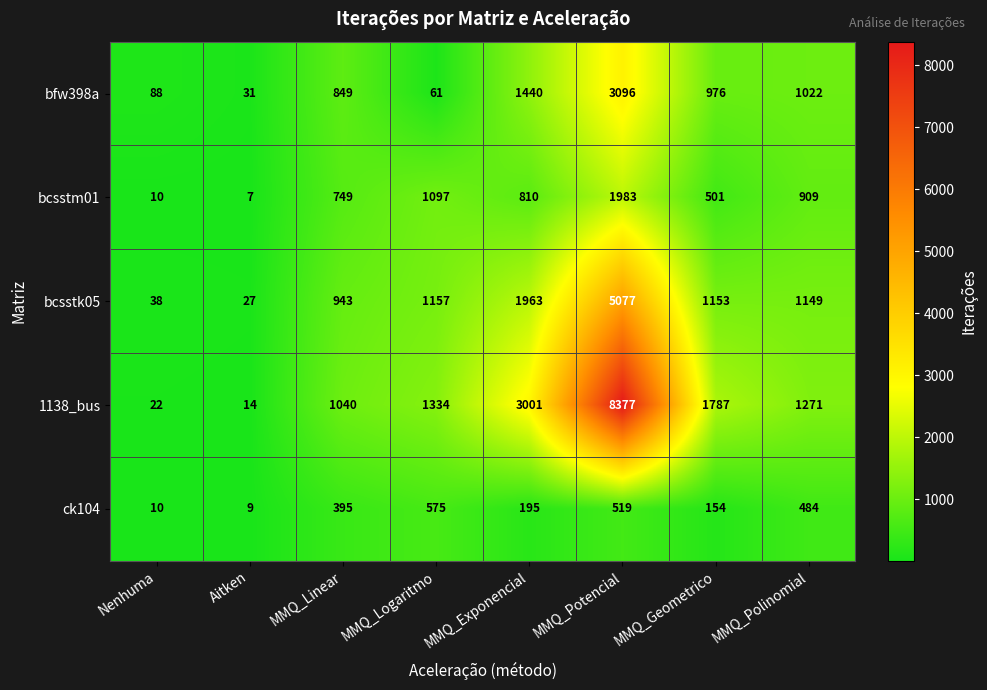

At which label is bcsstm01 closest to 995?

MMQ_Polinomial